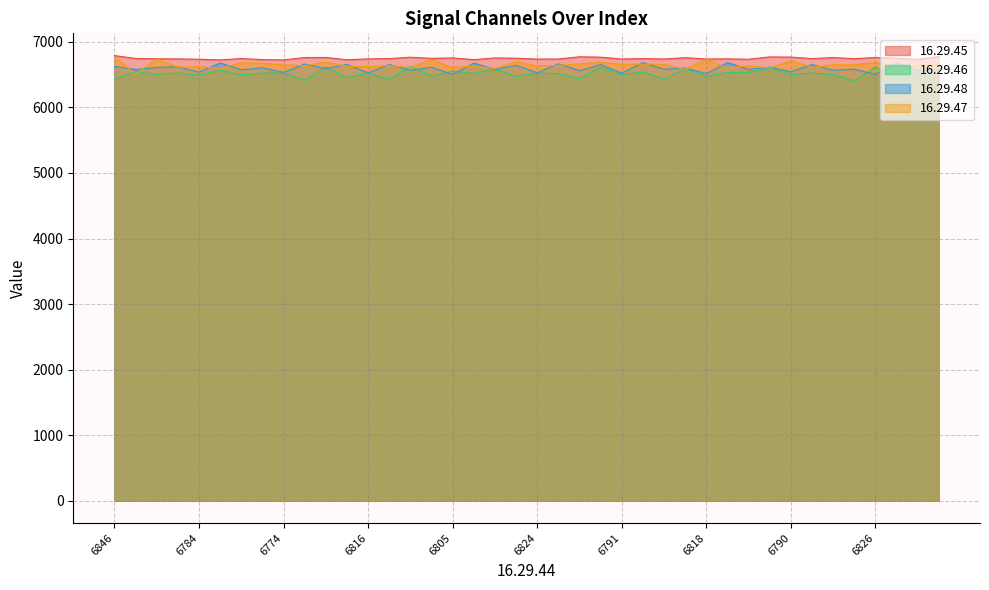

What are all the series names shown in the legend?

16.29.45, 16.29.46, 16.29.48, 16.29.47